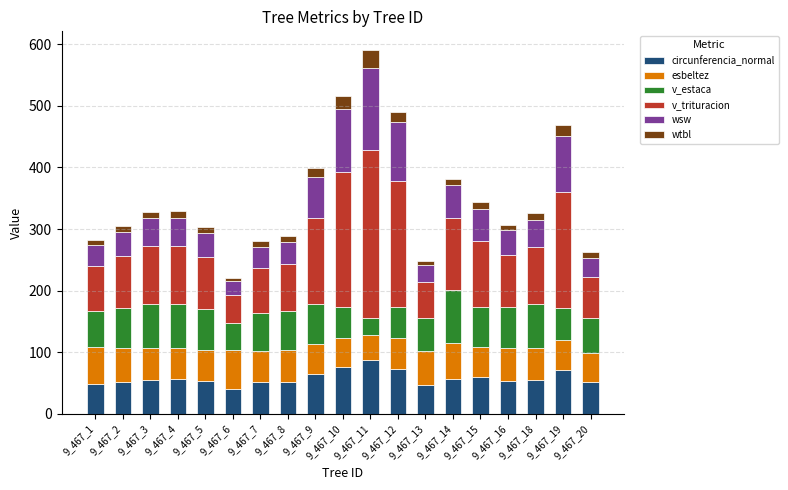

How many data points in circunferencia_normal are less than 55?

9